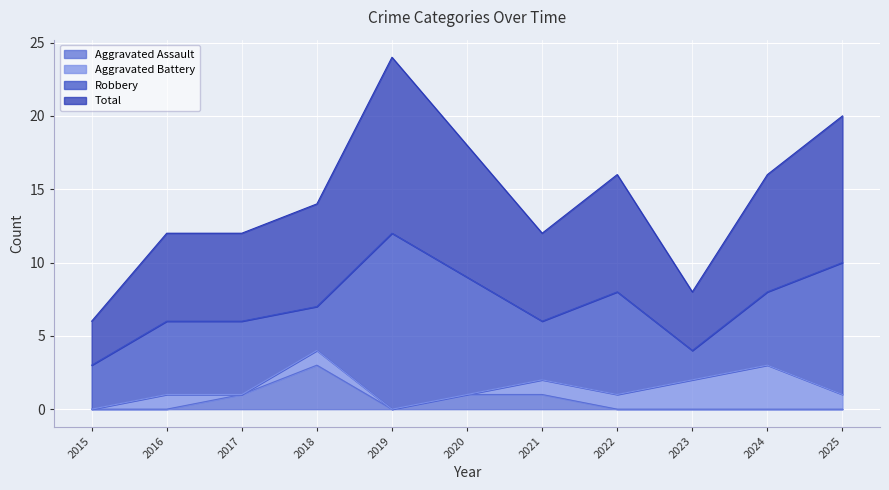

In Aggravated Assault, how many points are lower than both neighbors (excluding endpoints)?

1